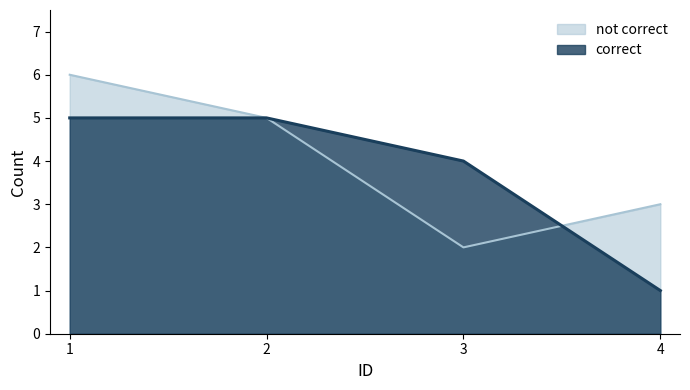

Where do correct and not correct first cross each other?

3 and 4